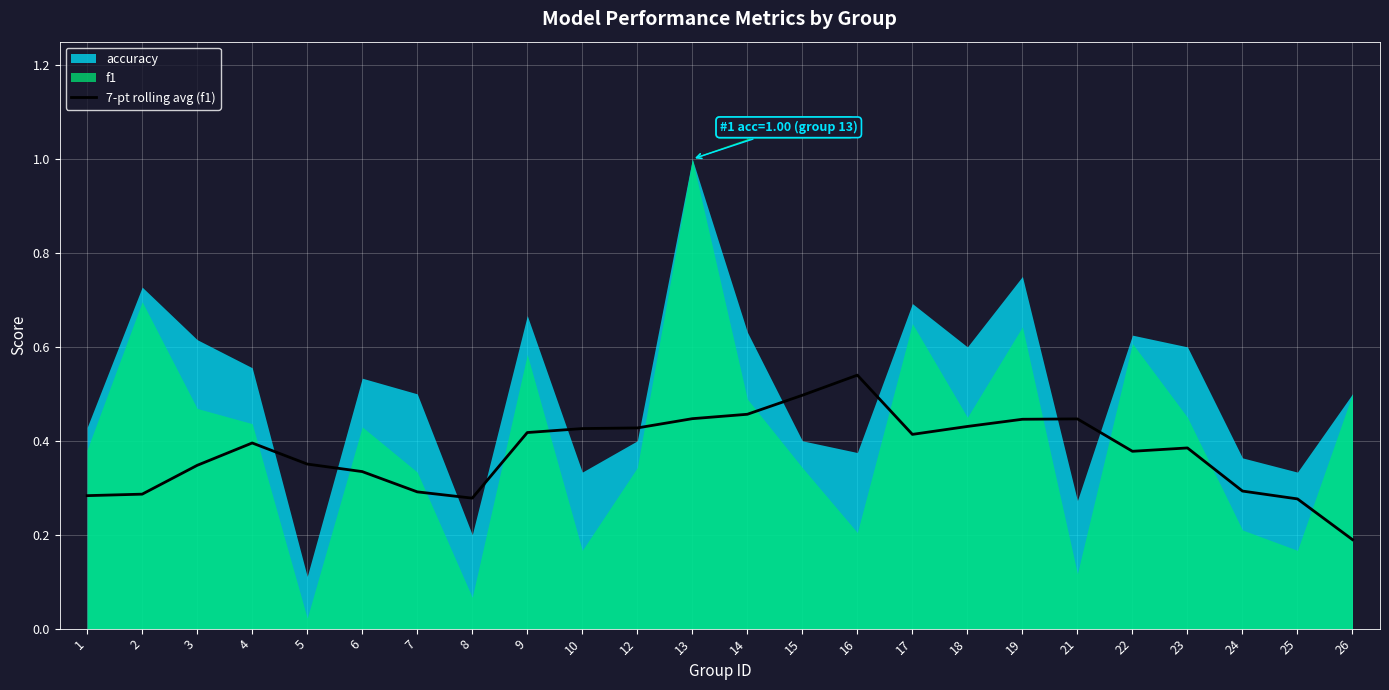

Reading right to left, what are all the values shown in this chart?

0.2	0.3	0.3	0.4	0.4	0.4	0.4	0.4	0.4	0.5	0.5	0.5	0.4	0.4	0.4	0.4	0.3	0.3	0.3	0.4	0.4	0.3	0.3	0.3